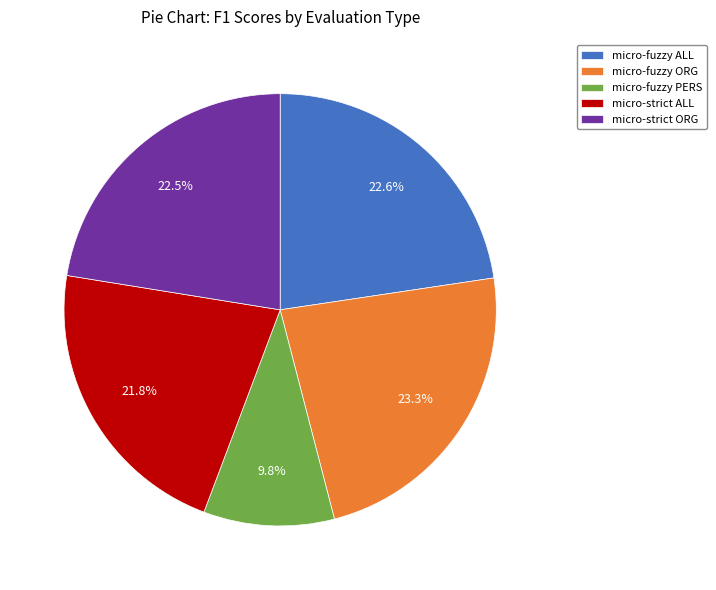

Is micro-strict ORG the majority of the pie?

No